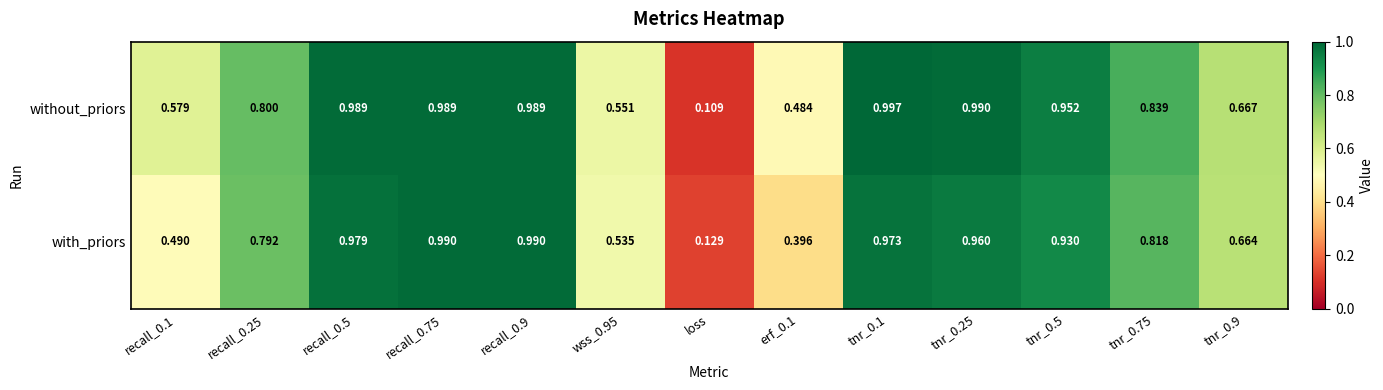

Which category has the lowest value in the without_priors series?

loss